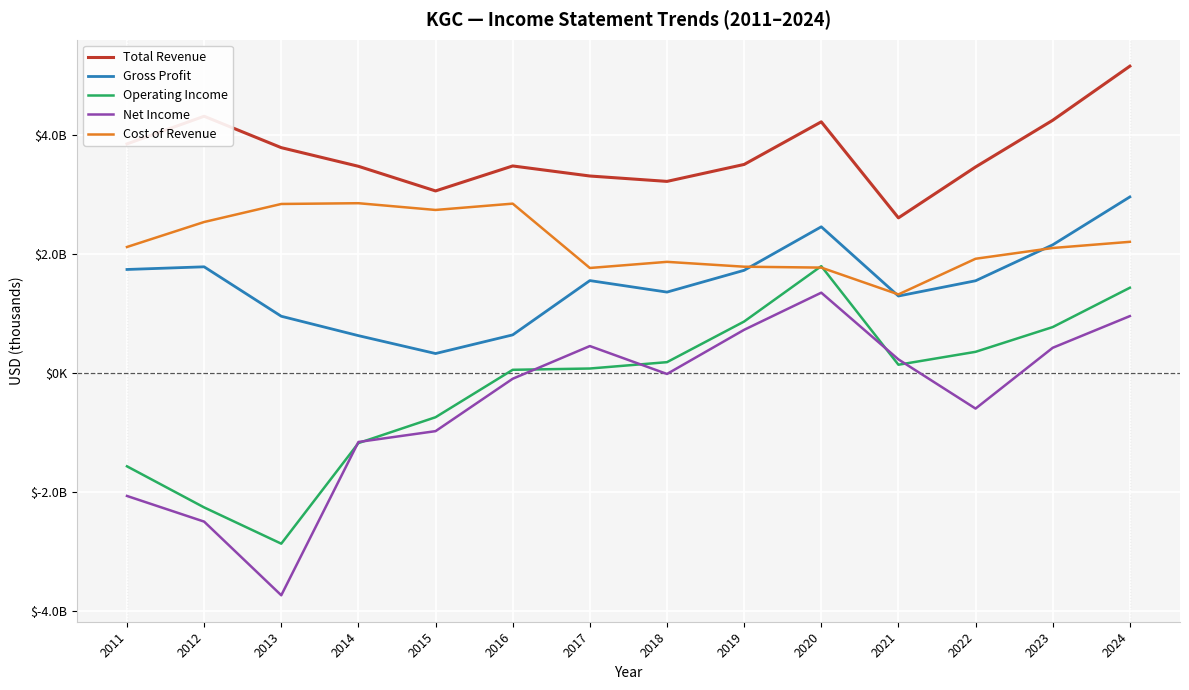

At which label does Gross Profit first exceed 1545600?

2011